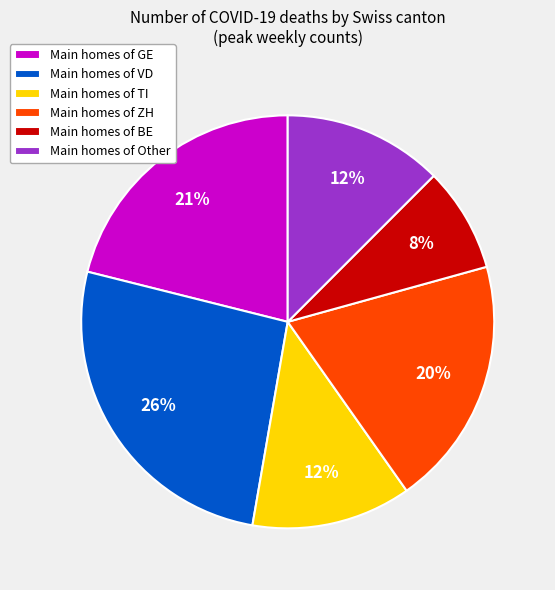

To the nearest percent, what is the difference between the largest and smallest slice percentages?

18%